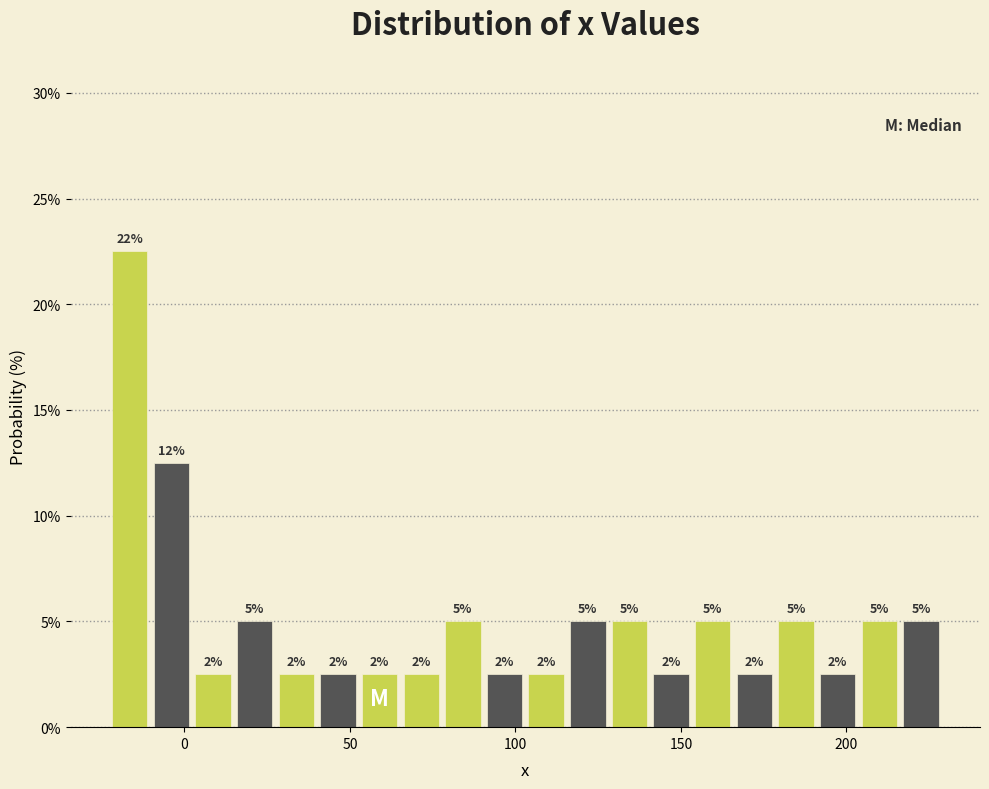

Read against the x-axis, roughly where is the centre of the tallest bar?

-15